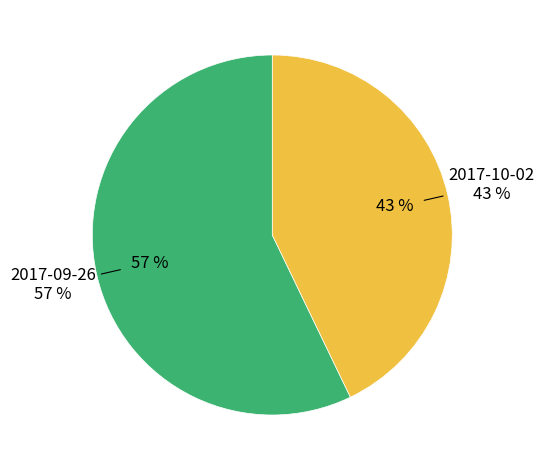

What is the largest slice in the pie chart?

2017-09-26